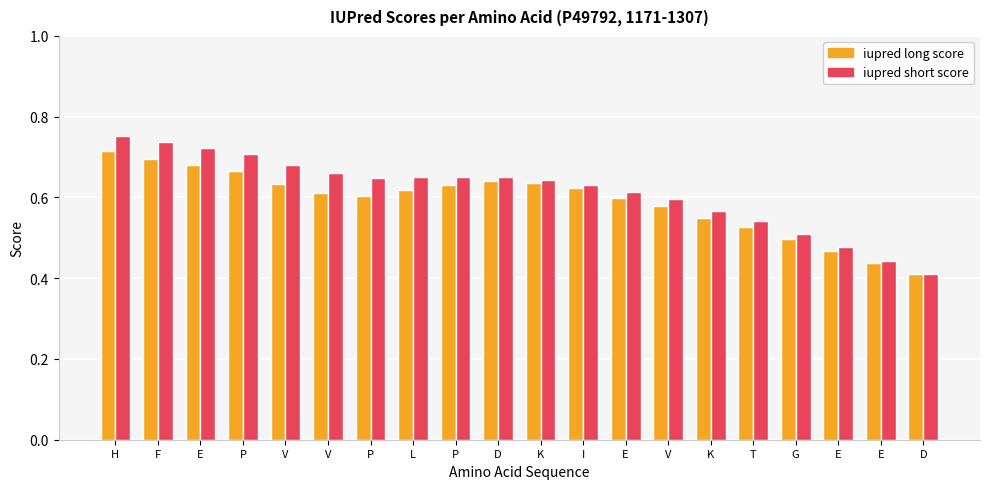

How many bars are there in each group?

2